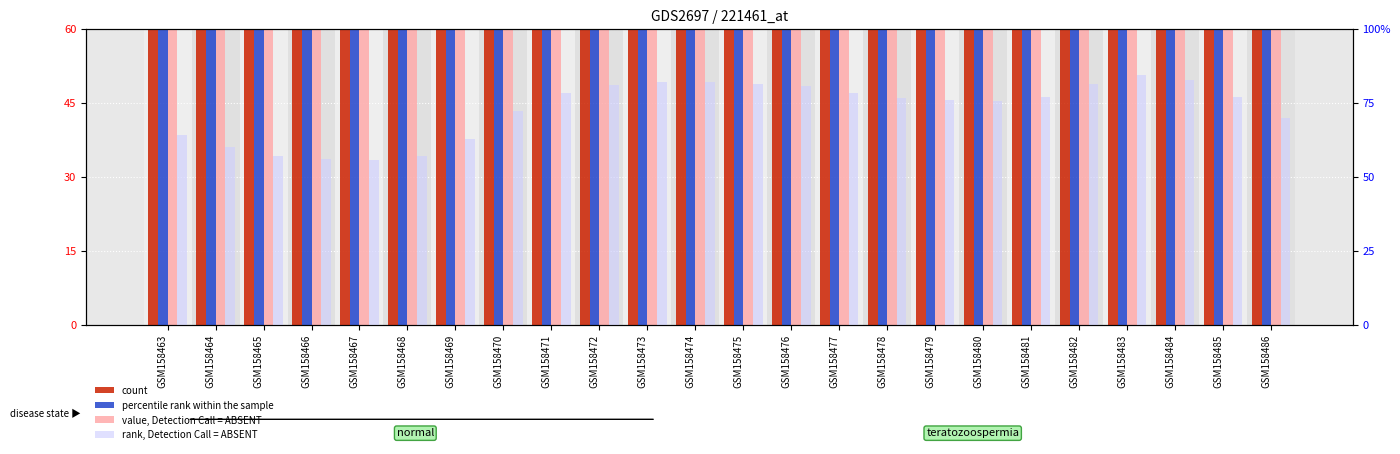

What is the difference between the percentile rank within the sample values at GSM158484 and GSM158463?

27.9